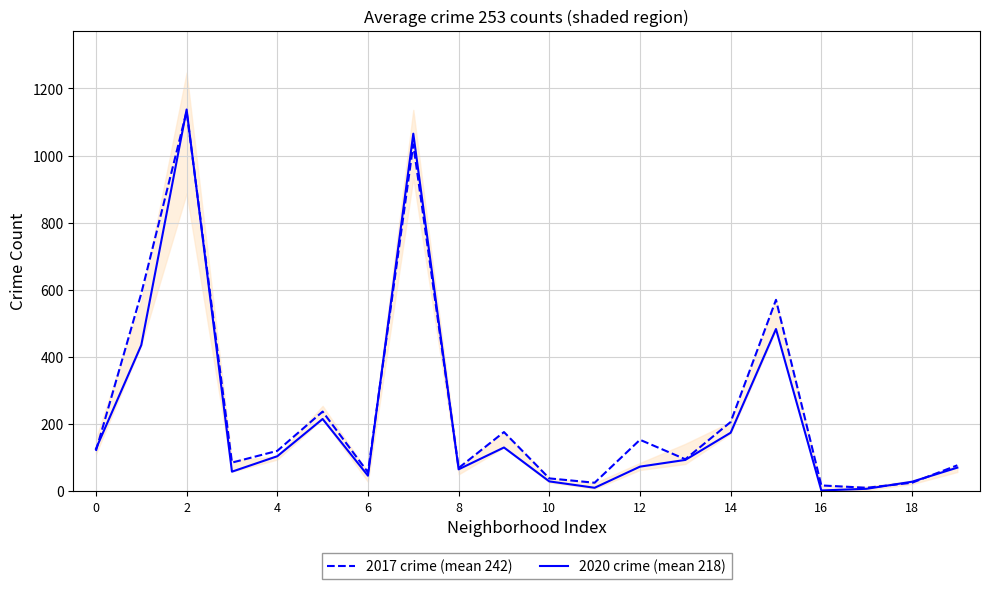

Rank the series by their average value, from highest to lowest.

2017 crime (mean 242), 2020 crime (mean 218)